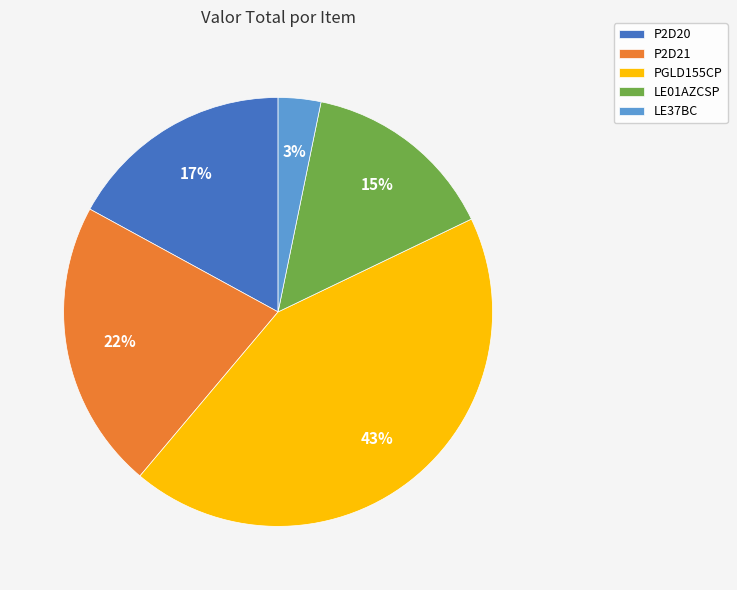

What is the ratio of the value at LE01AZCSP to the value at P2D21?

0.7